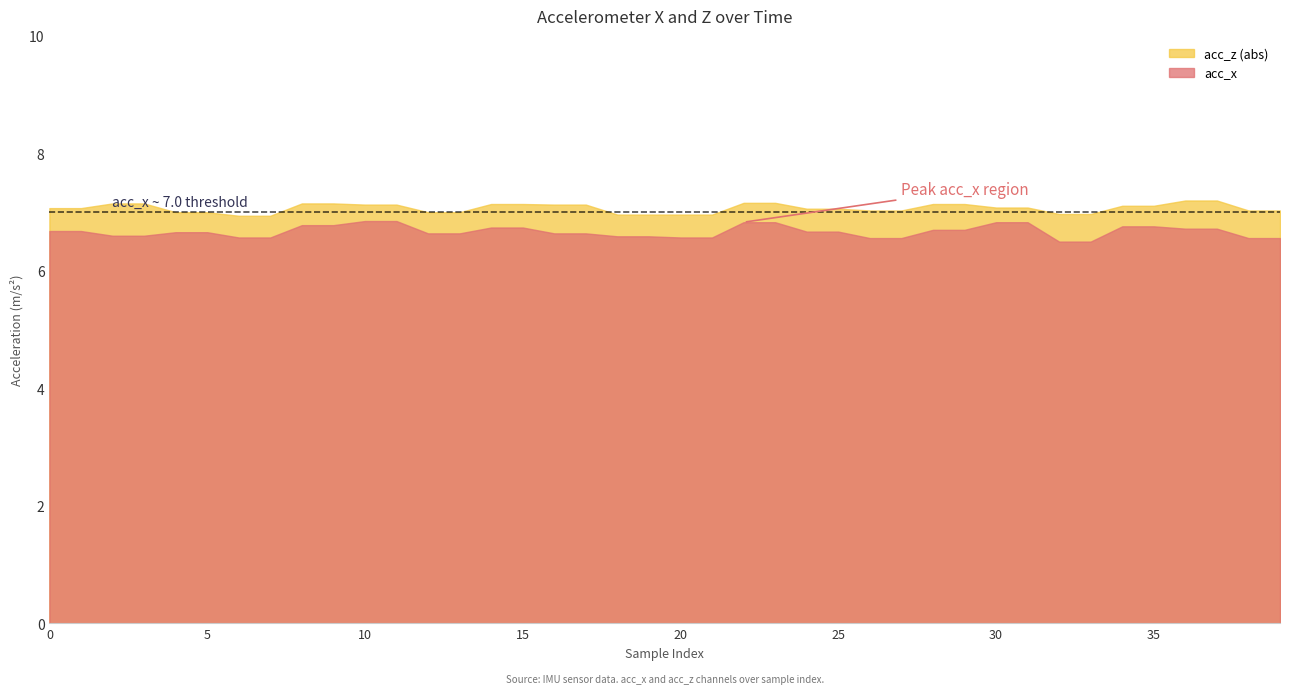

What is the value of the acc_x point at the 5th from the left?

6.7